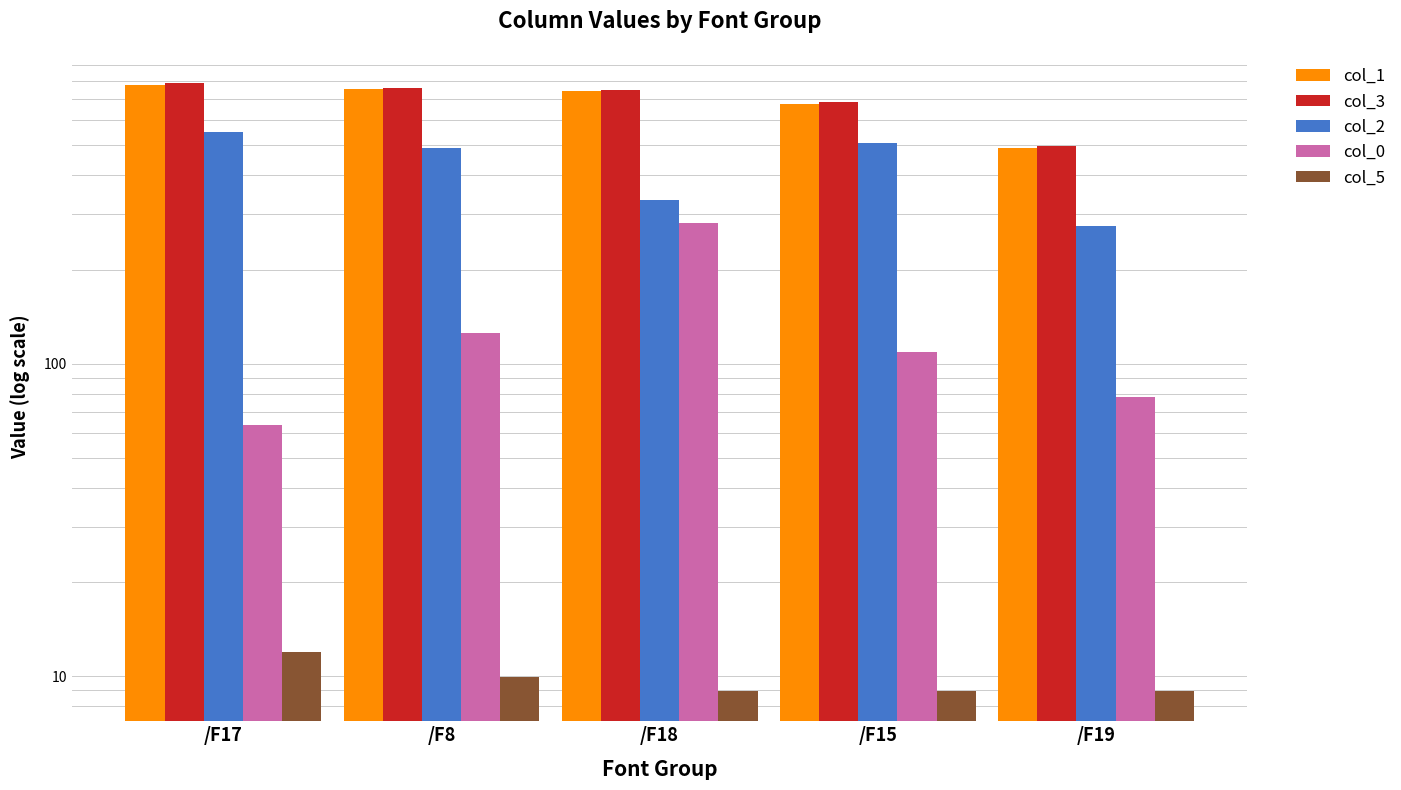

Is the value of col_5 at /F15 greater than the value of col_0 at /F15?

No